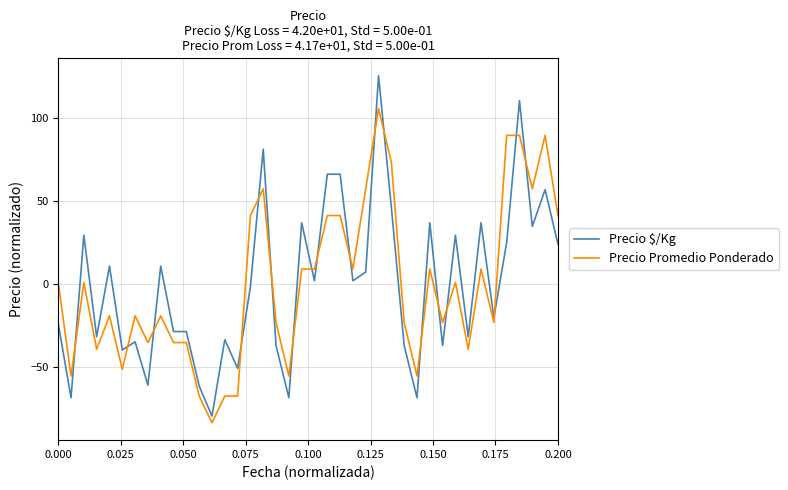

What are all the series names shown in the legend?

Precio $/Kg, Precio Promedio Ponderado